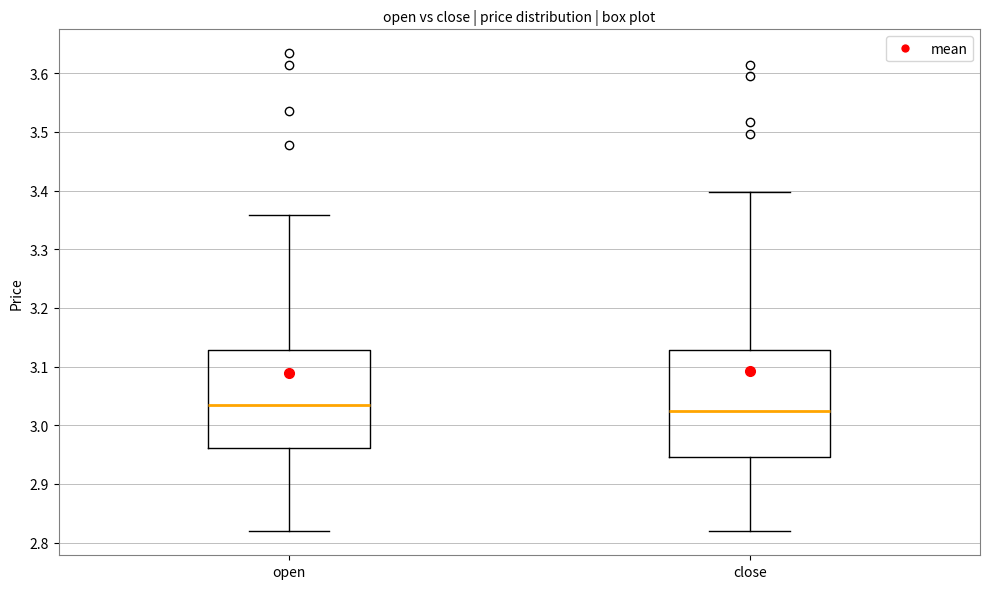

Reading left to right, transcribe this box plot: for each box, give where its median line is, the range the box spans, and where its two whiskers end, as read against the y-axis. The values are not printed on the chart, so give them approximately, as read against the axis.

open: median 3.04, box 2.96 to 3.13, whiskers 2.82 to 3.36
close: median 3.03, box 2.95 to 3.13, whiskers 2.82 to 3.40